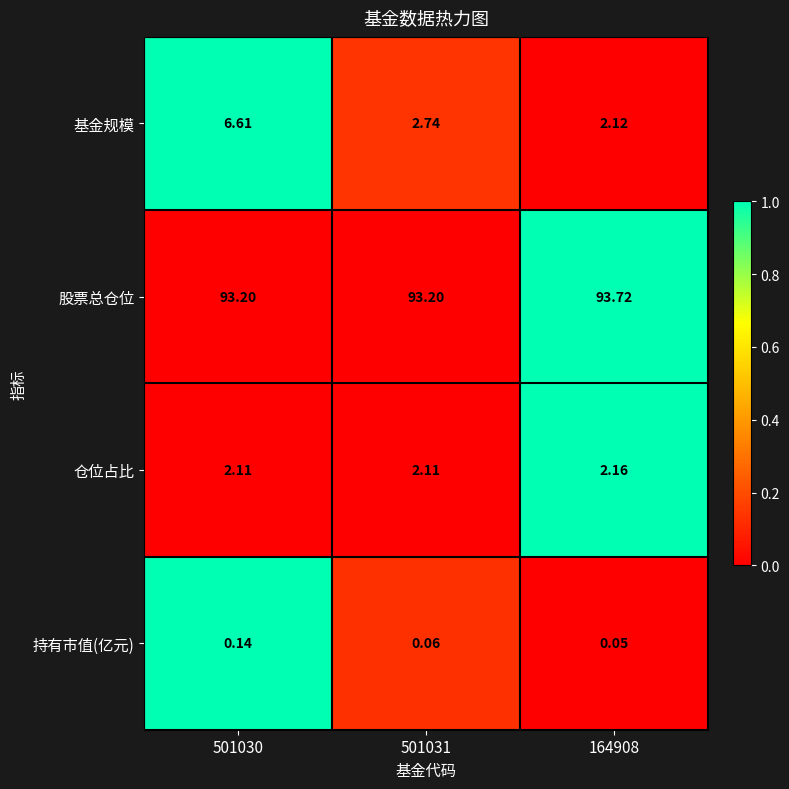

Rank the series by their maximum value, from highest to lowest.

股票总仓位, 基金规模, 仓位占比, 持有市值(亿元)